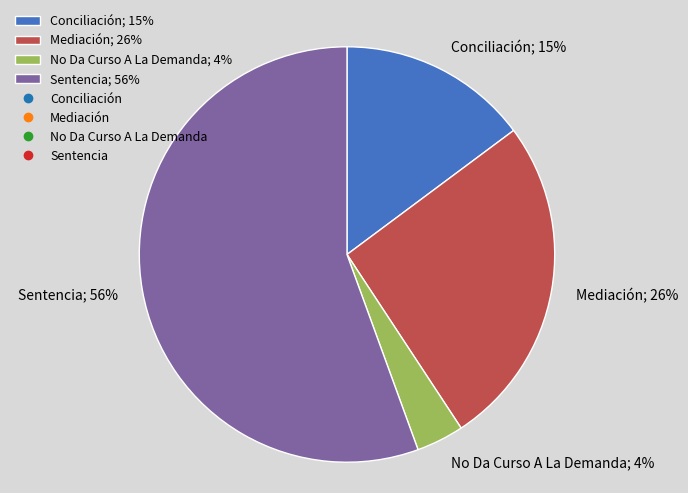

Which slice is the largest?

Sentencia